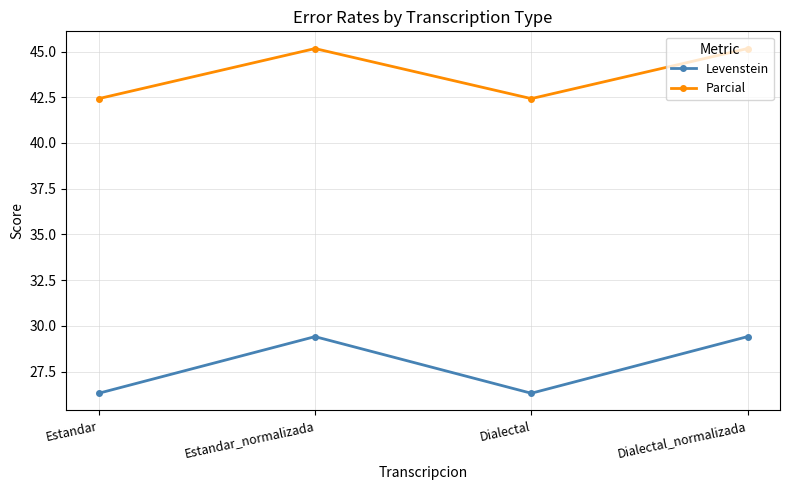

What is the sum of all Parcial values?

175.2